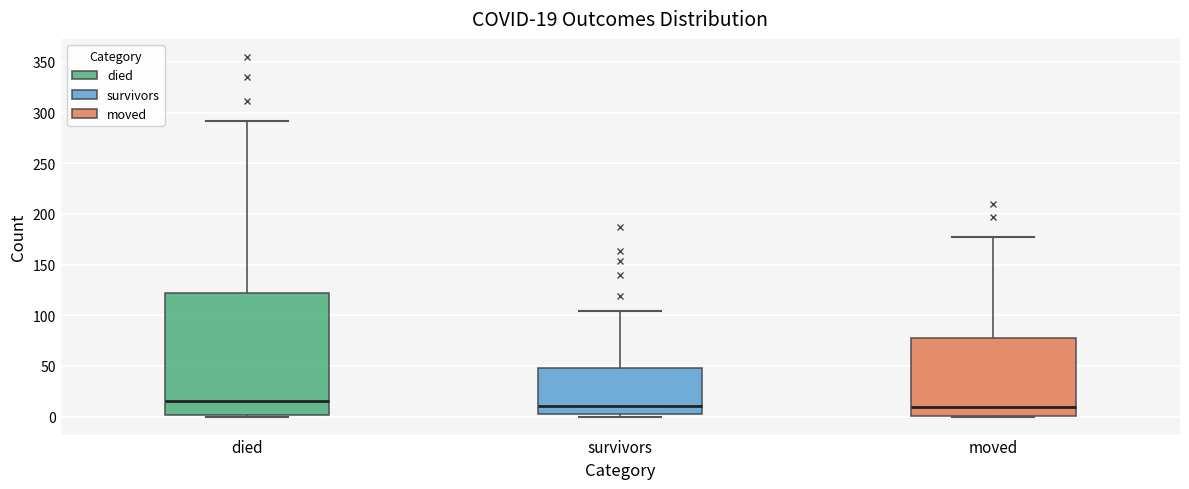

Which box is the tallest, from its lower edge to its upper edge?

died